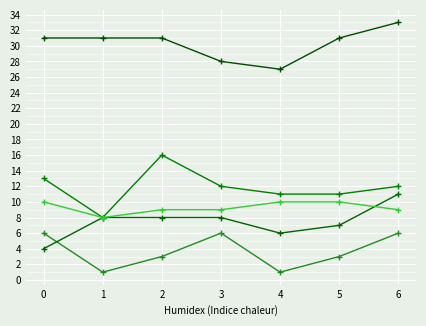

How many lines are shown in the chart?

5